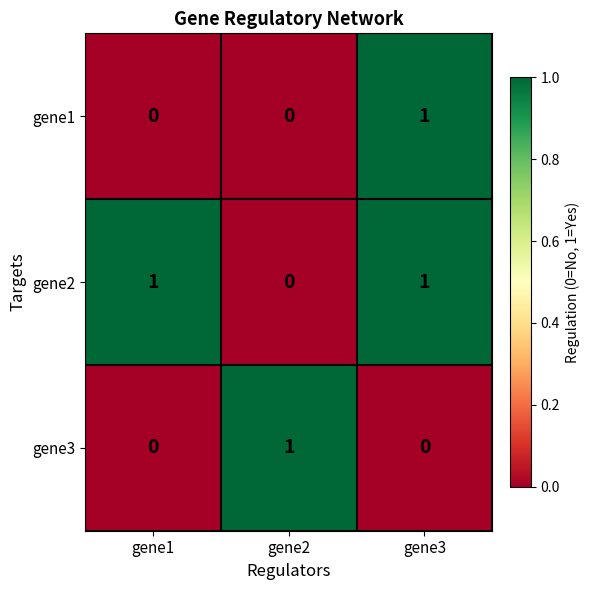

True or false: gene2 has a value of 0 at gene2.

True